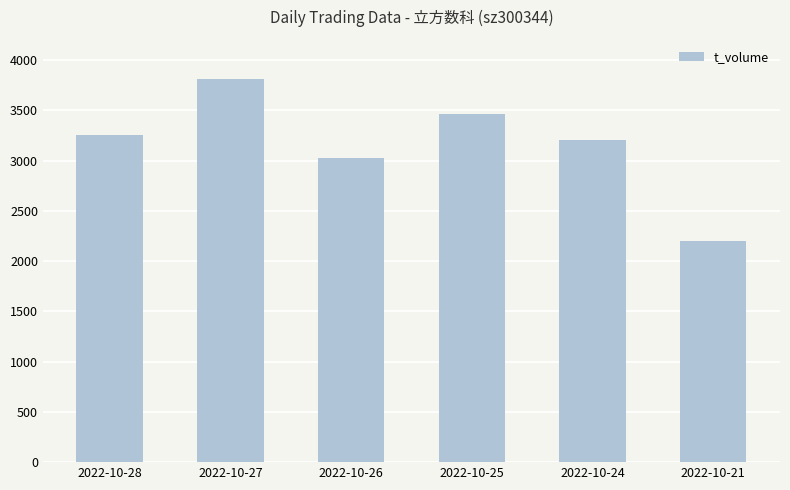

Which category has the highest value across all series?

2022-10-27